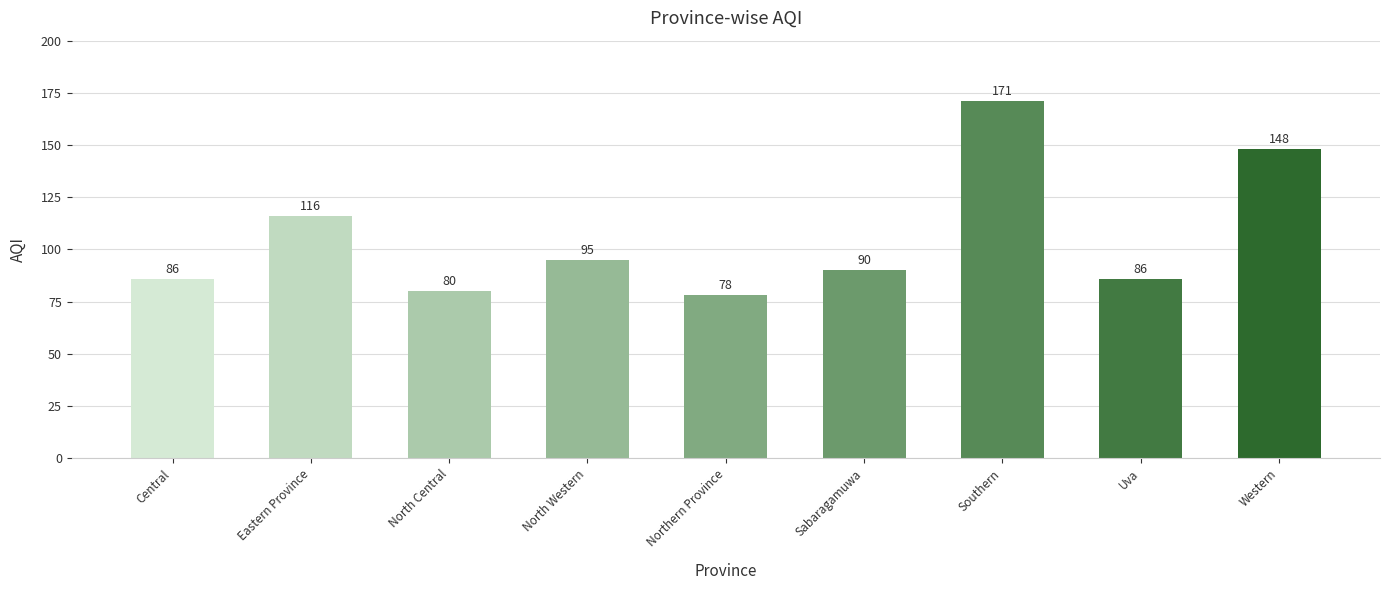

At which category does the chart reach its minimum across all series?

Northern Province